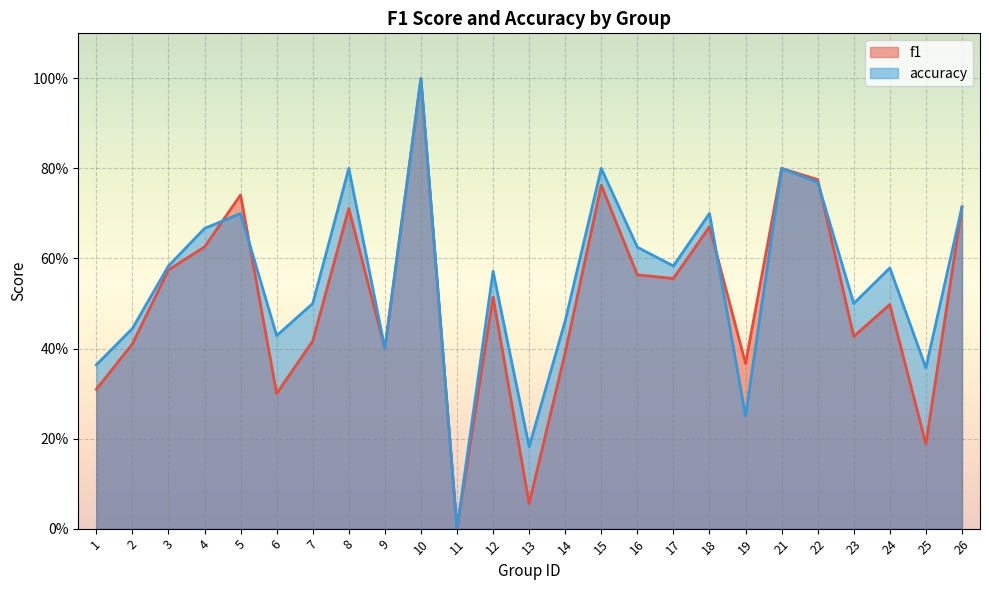

Where do f1 and accuracy first cross each other?

4 and 5